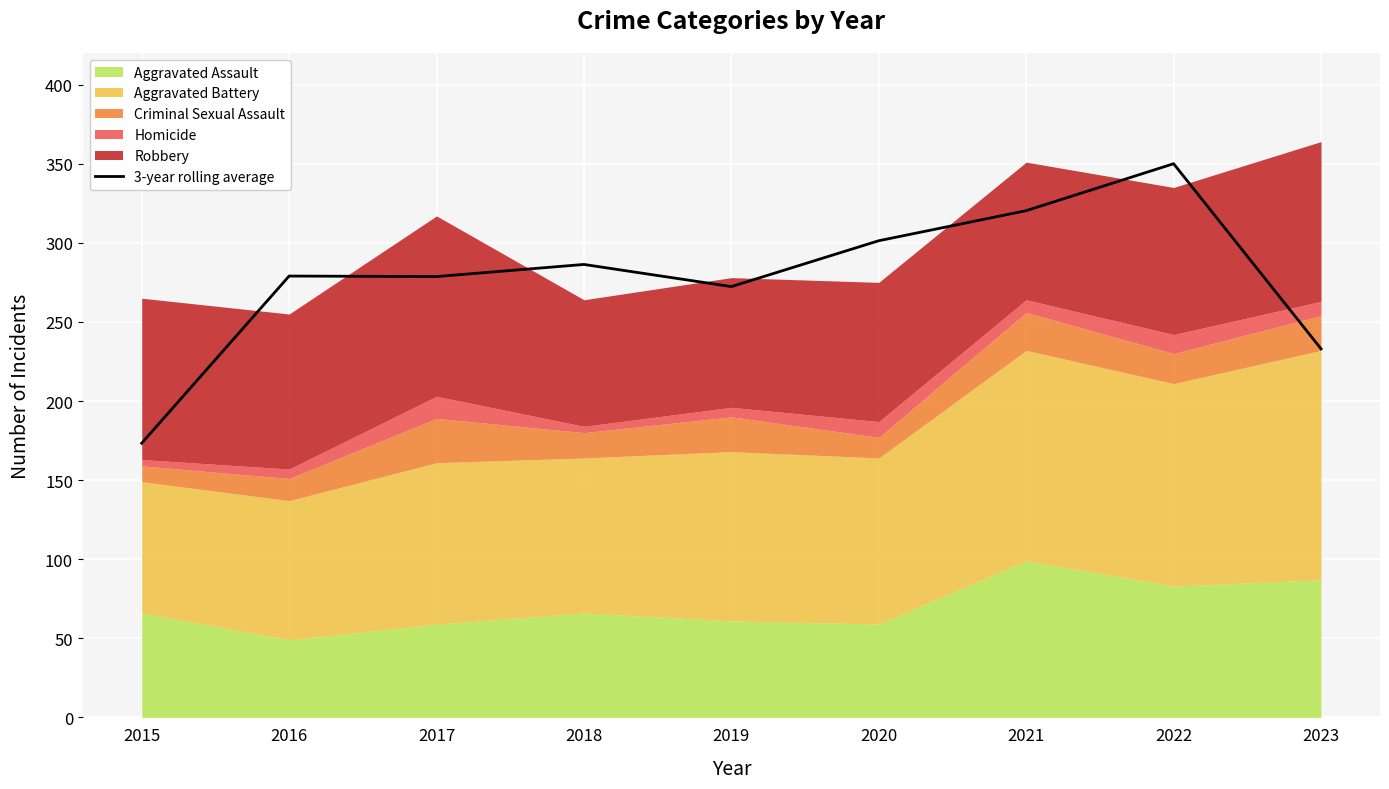

How many points are higher than both their immediate neighbors (excluding endpoints)?

3